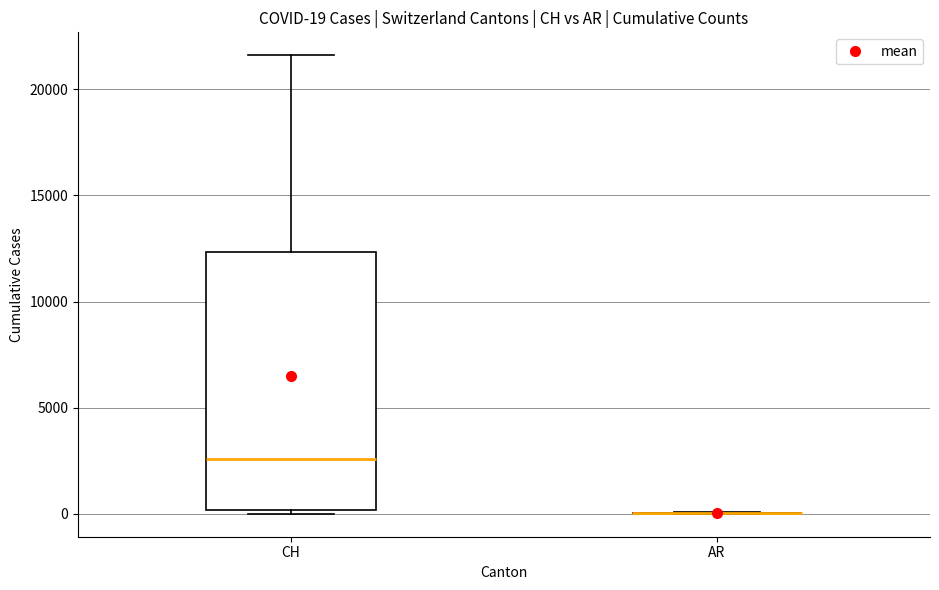

Which box is the tallest, from its lower edge to its upper edge?

CH